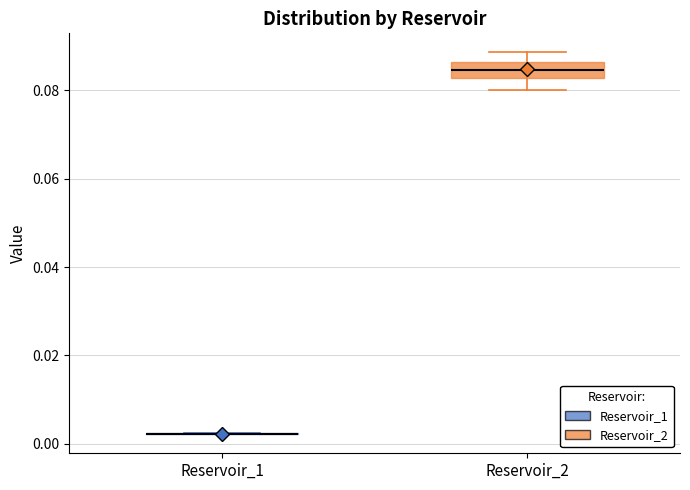

Reading left to right, read every box against the y-axis: the position of its median line, the range the box covers, and the ends of its whiskers. The values are not printed on the chart, so give them approximately, as read against the axis.

Reservoir_1: box collapsed to a line at 0.002, whiskers 0.002 to 0.002
Reservoir_2: median 0.084, box 0.082 to 0.086, whiskers 0.080 to 0.088